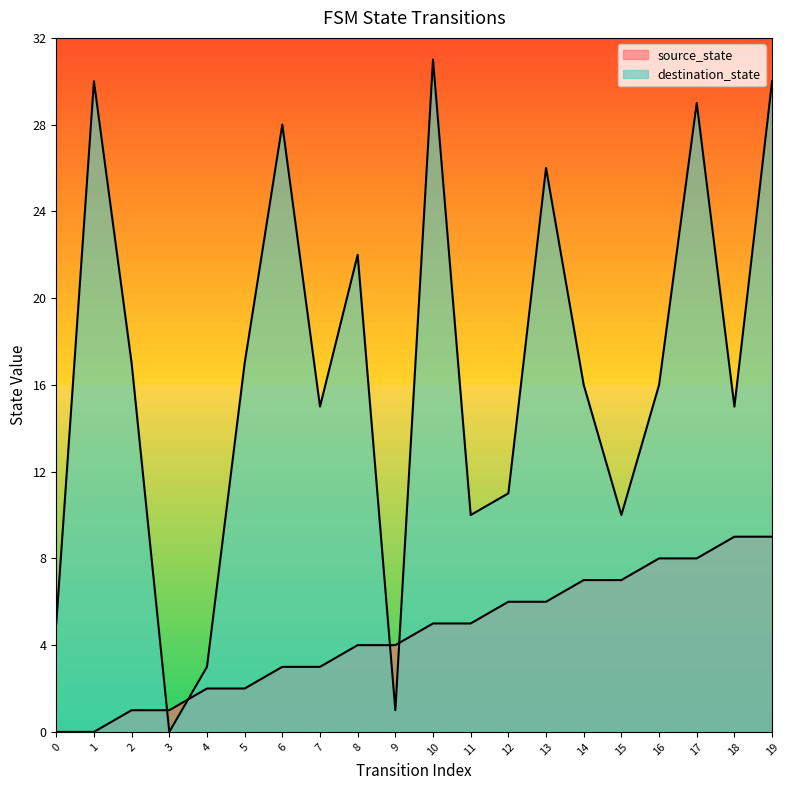

How many lines are shown in the chart?

2